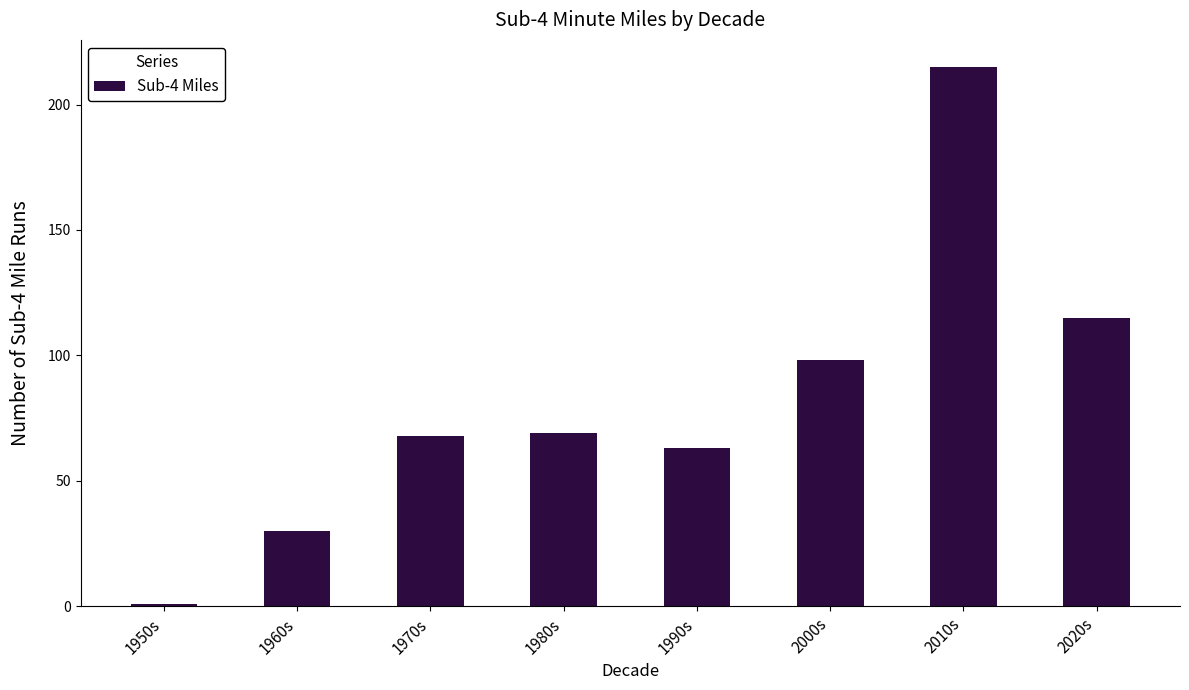

Are the bars horizontal?

No